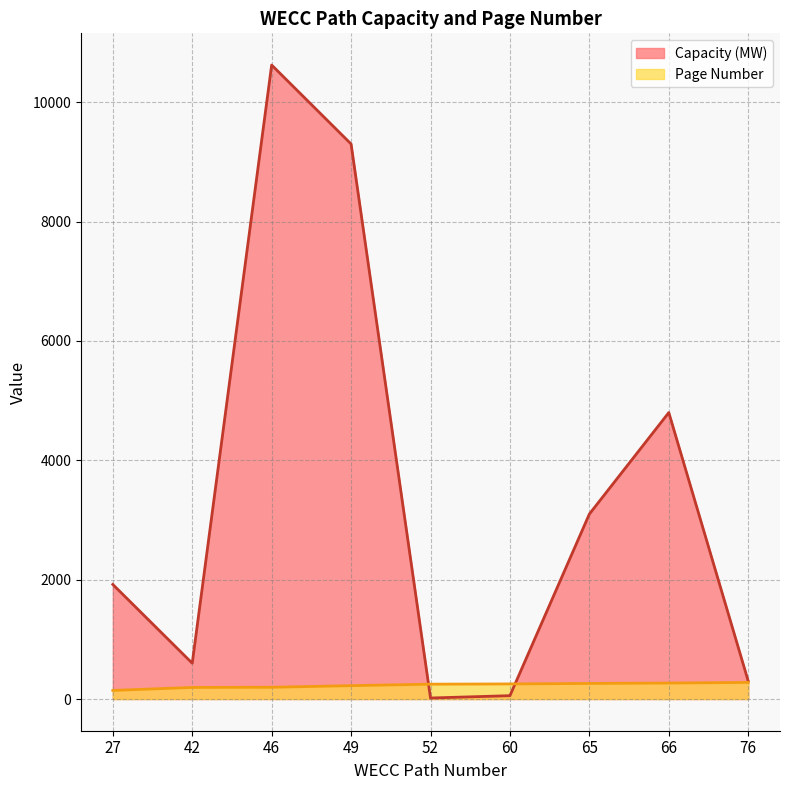

Which series has the largest range (max minus min)?

Capacity (MW)